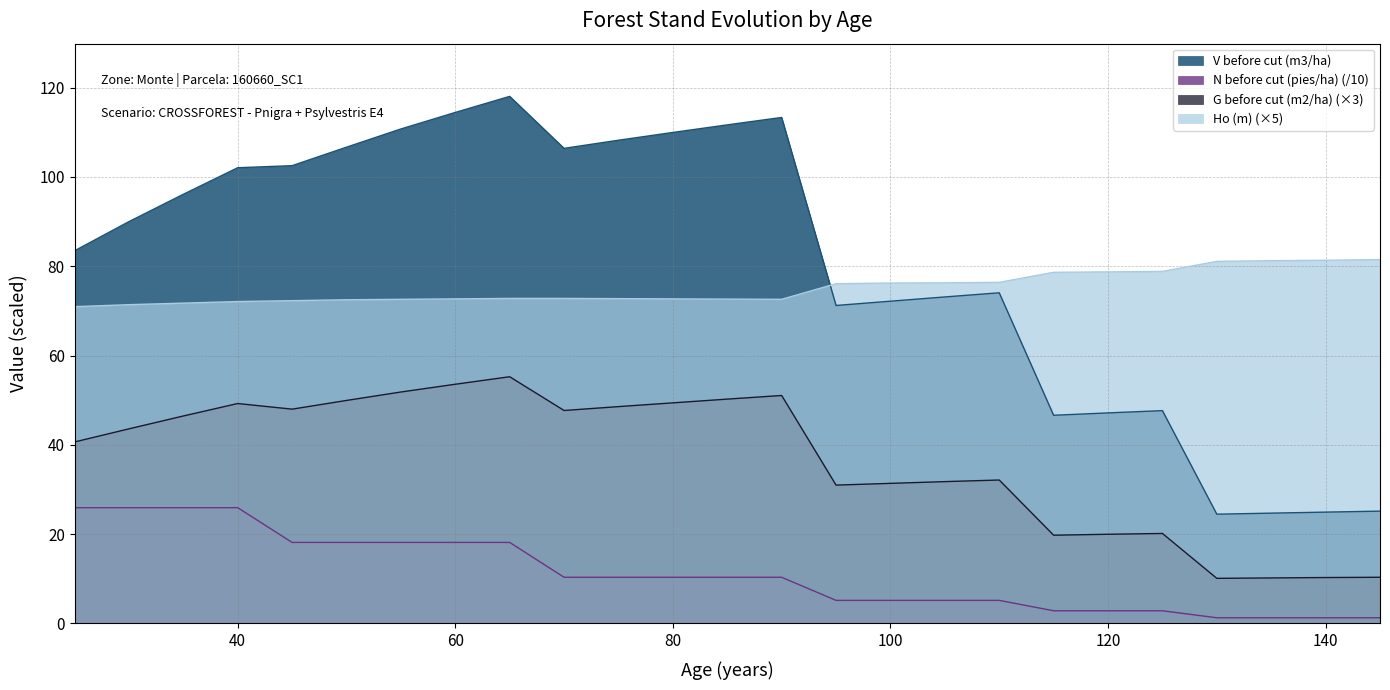

Is the value of Ho (m) at 95 greater than the value of V before cut (m3/ha) at 145?

Yes